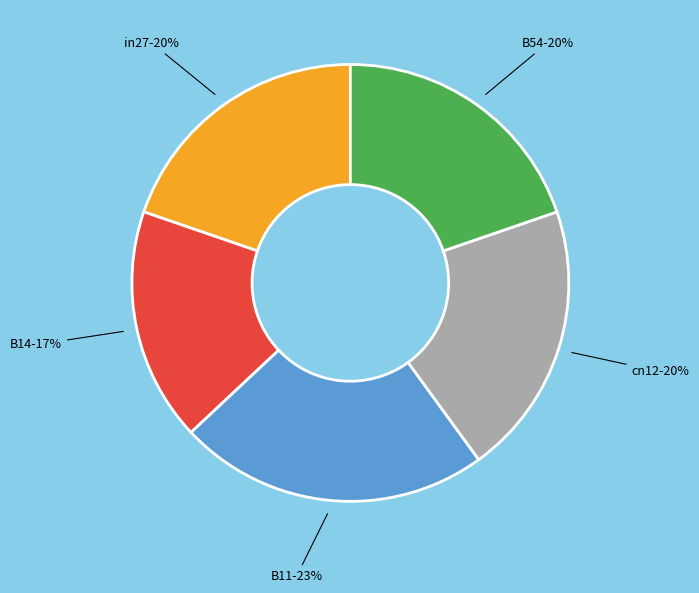

Is it true that B14 is 17% of the pie?

True